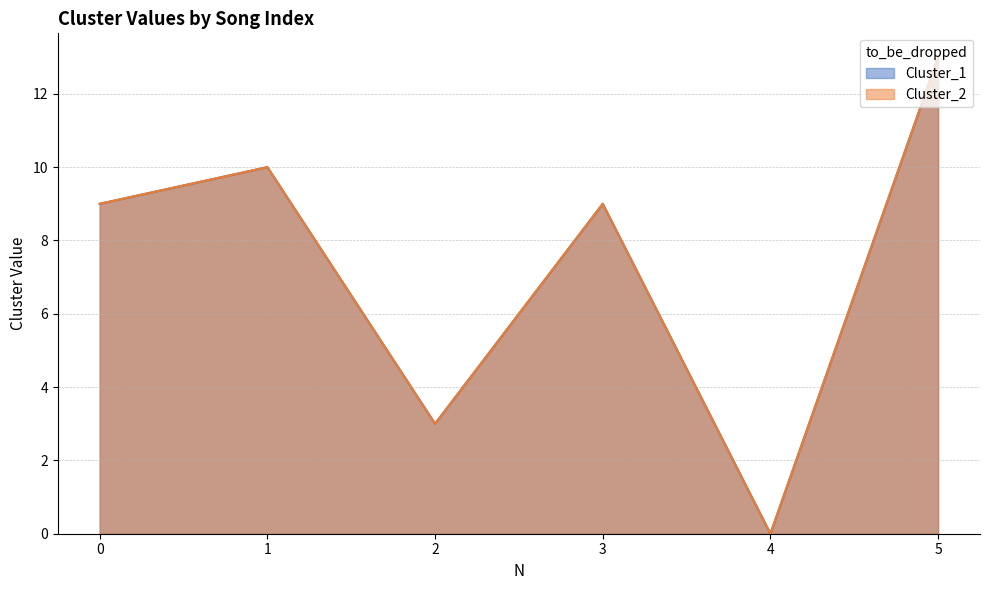

True or false: Cluster_1 and Cluster_2 intersect in this chart.

False